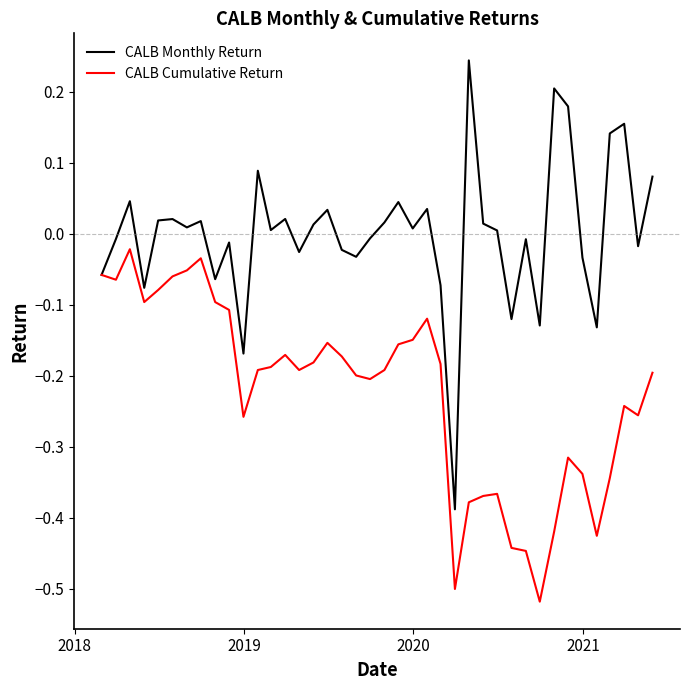

Rank the series by their maximum value, from highest to lowest.

CALB Monthly Return, CALB Cumulative Return